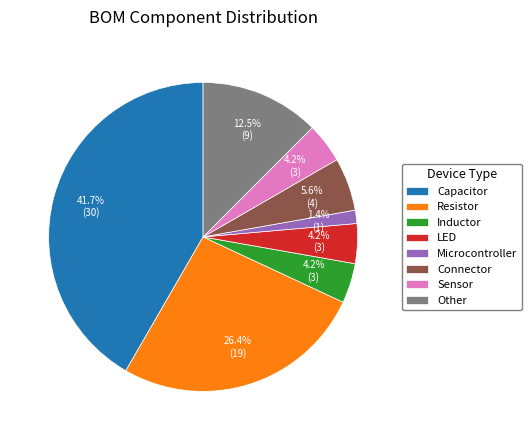

How much of the chart is everything except Sensor?

95.8%